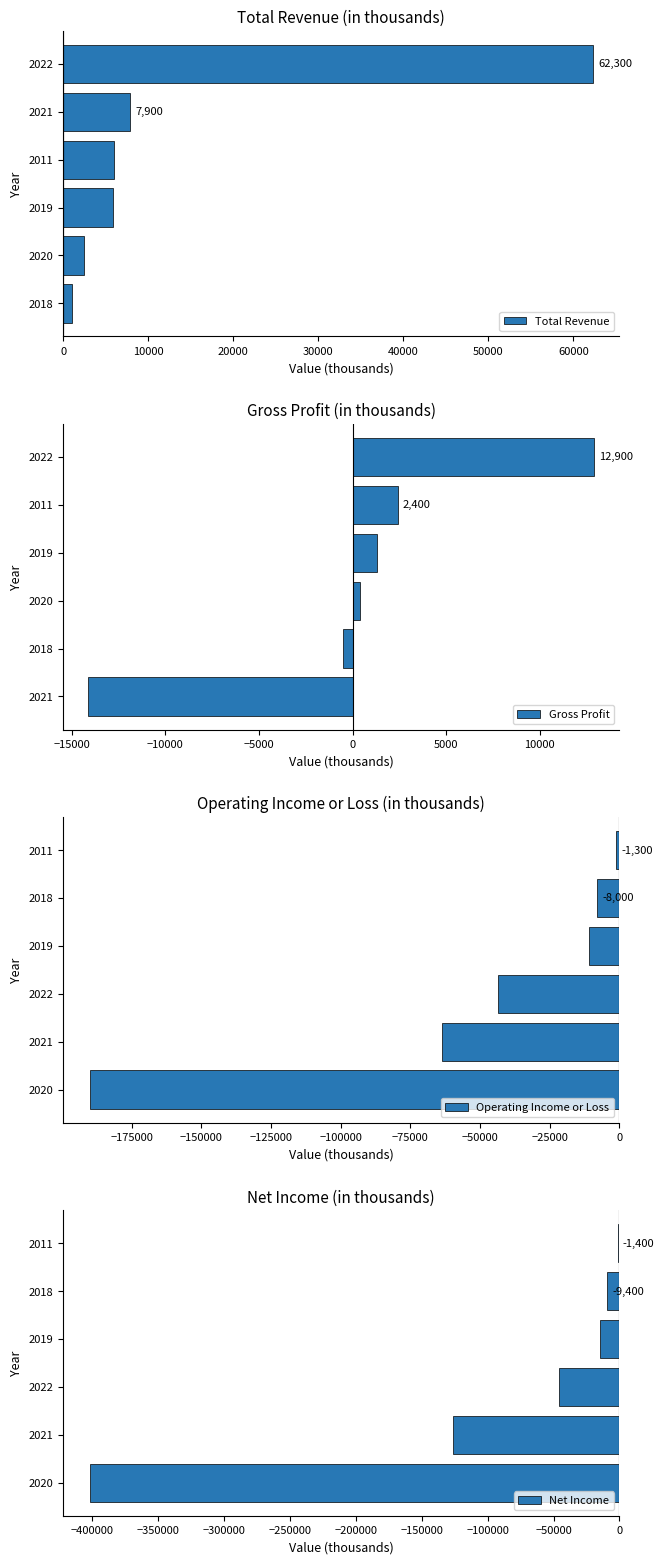

How many bars are there in total?

24